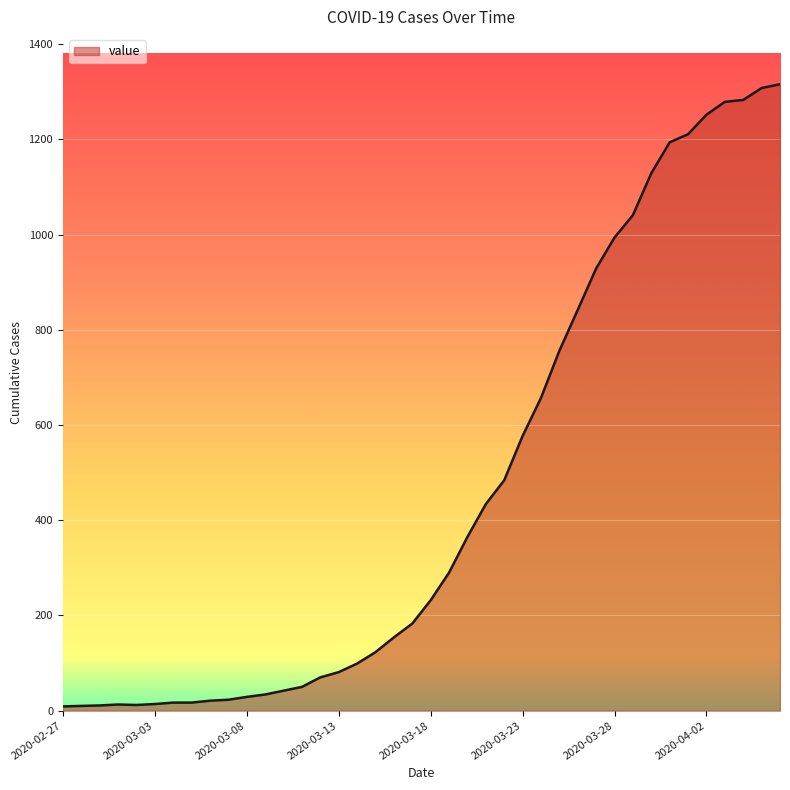

What is the maximum value shown in the chart?

1316